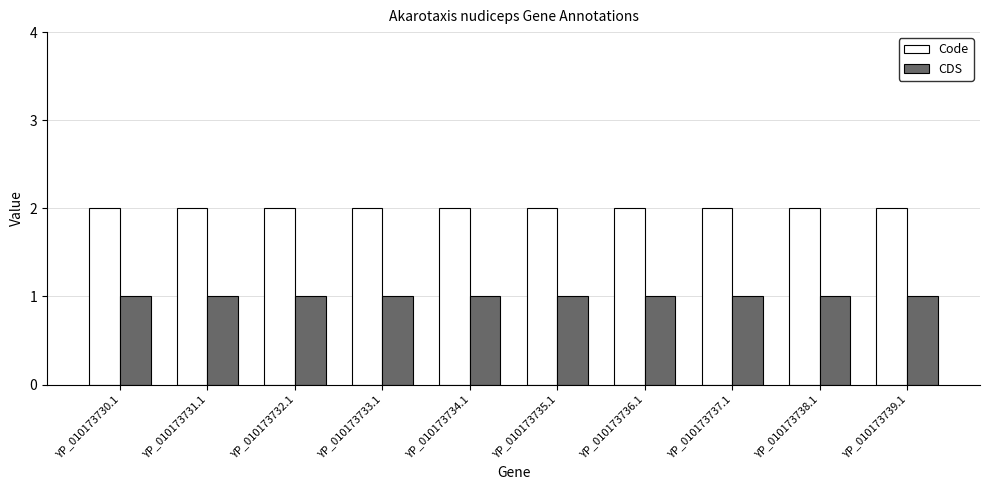

The Code series shows 2 at YP_010173736.1. True or false?

True